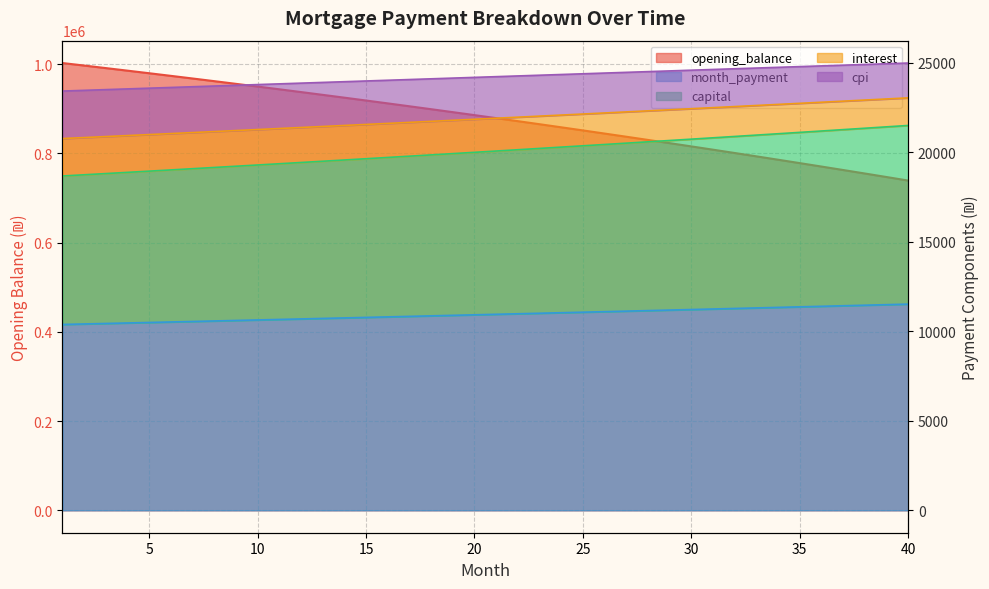

List the series in order of their peak value, highest first.

opening_balance, cpi, capital, interest, month_payment